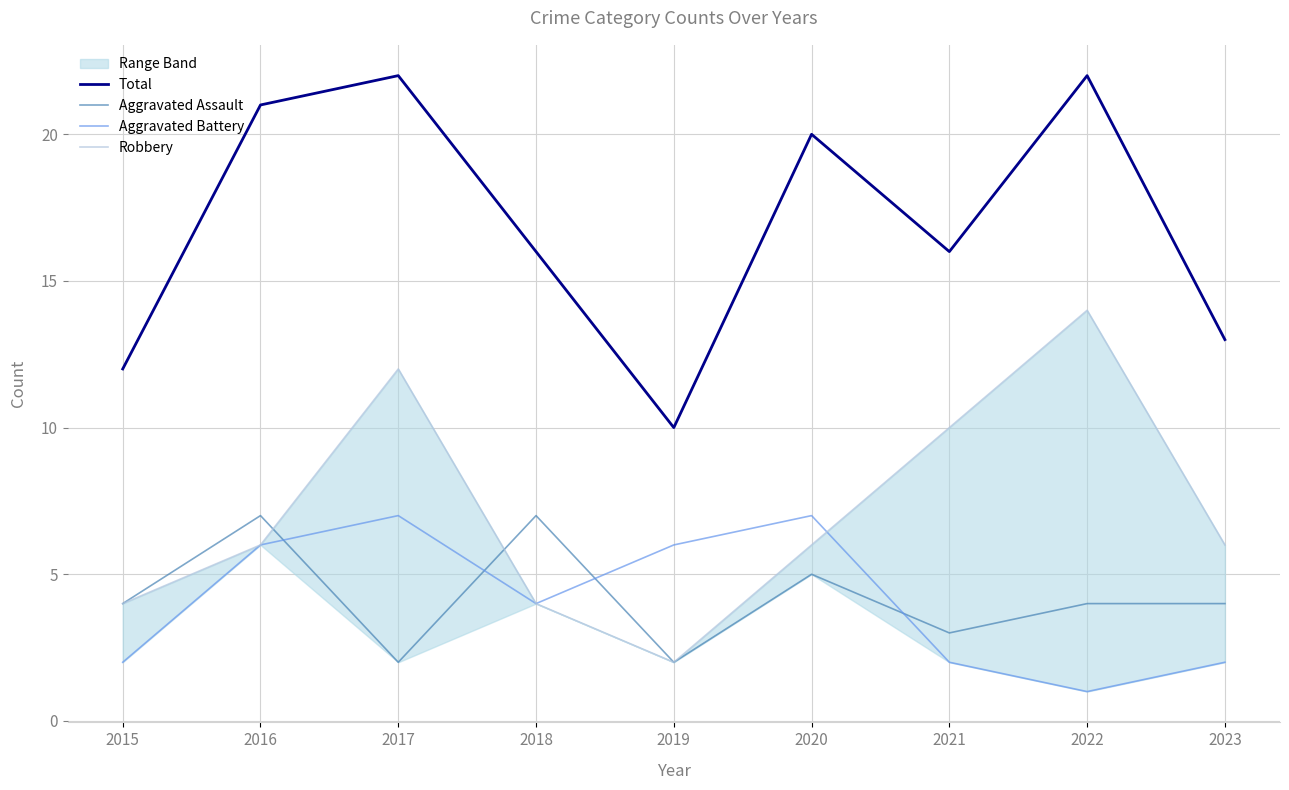

What is the lowest value of the Aggravated Battery series?

1